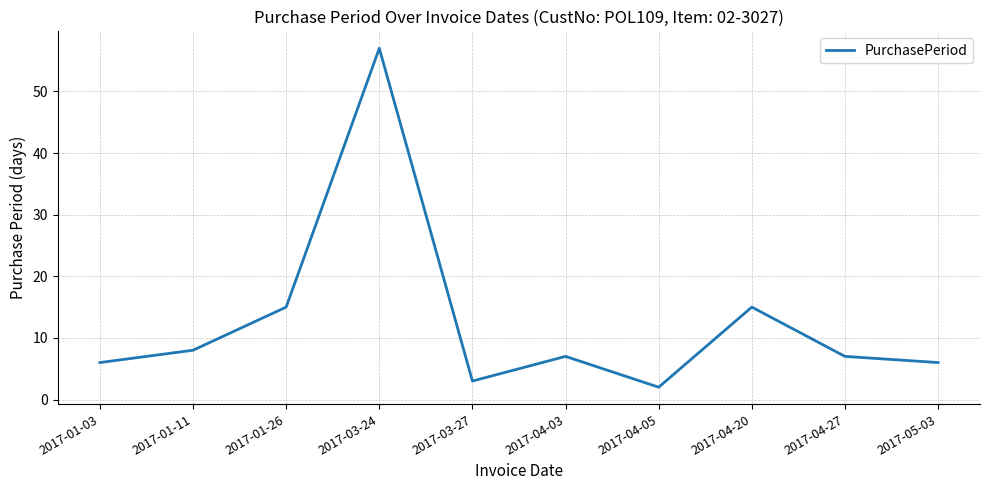

What is the change in value from 2017-01-03 to 2017-03-24?

+51